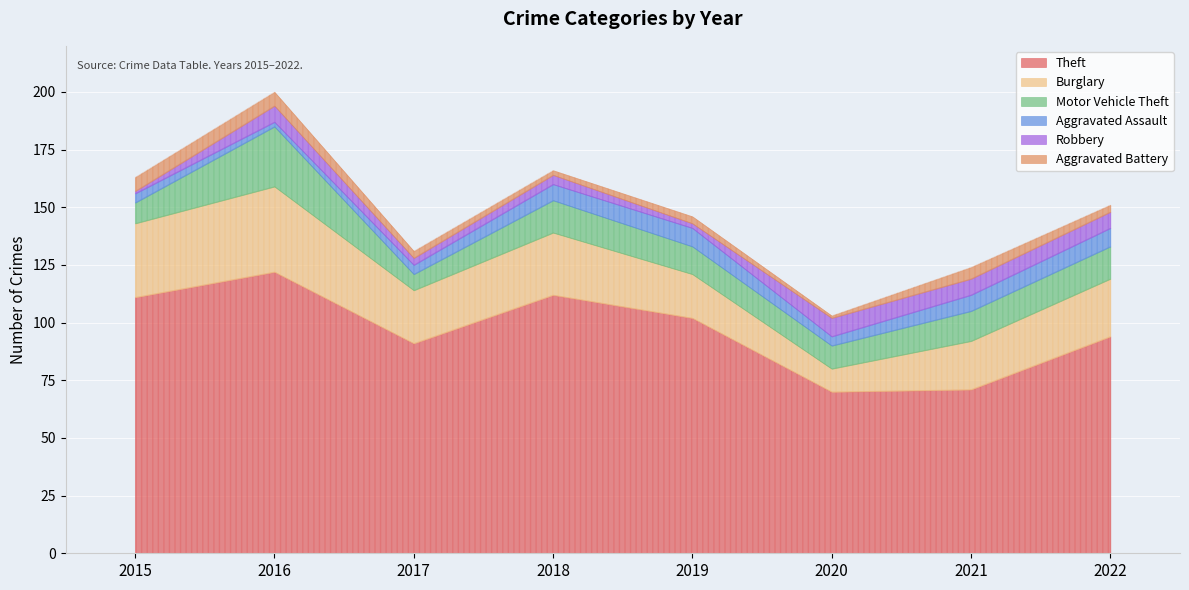

What is the approximate value of Aggravated Battery at 2018?

2